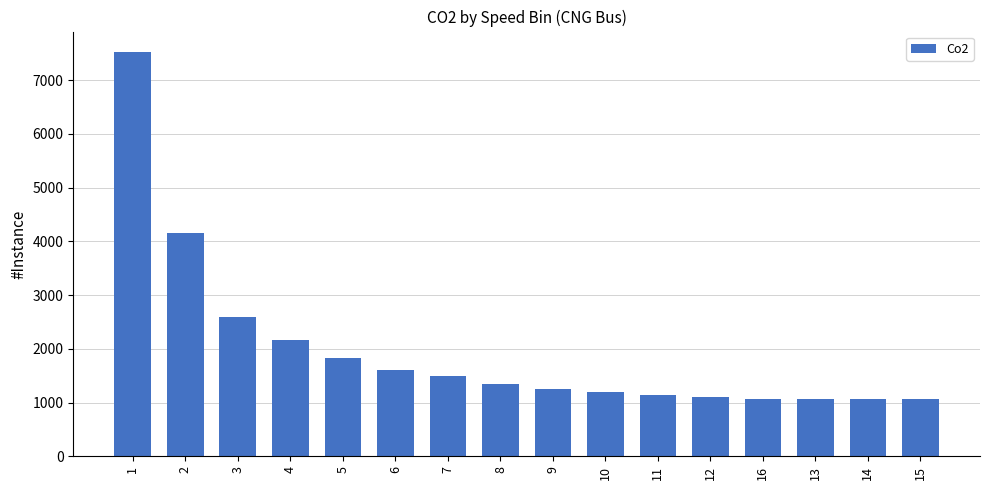

Is it true that the value at 14 is 614.1?

False